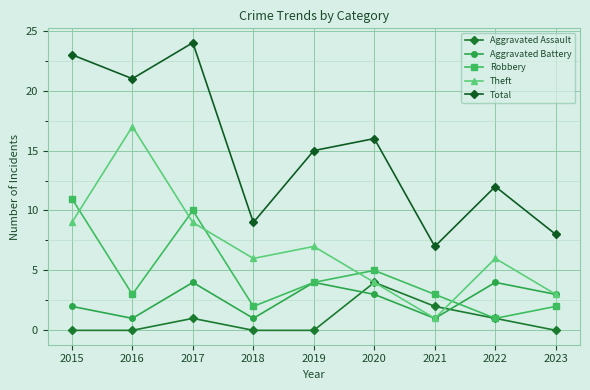

Reading left to right, what are all the values shown in this chart?

Aggravated Assault: 0	0	1	0	0	4	2	1	0
Aggravated Battery: 2	1	4	1	4	3	1	4	3
Robbery: 11	3	10	2	4	5	3	1	2
Theft: 9	17	9	6	7	4	1	6	3
Total: 23	21	24	9	15	16	7	12	8